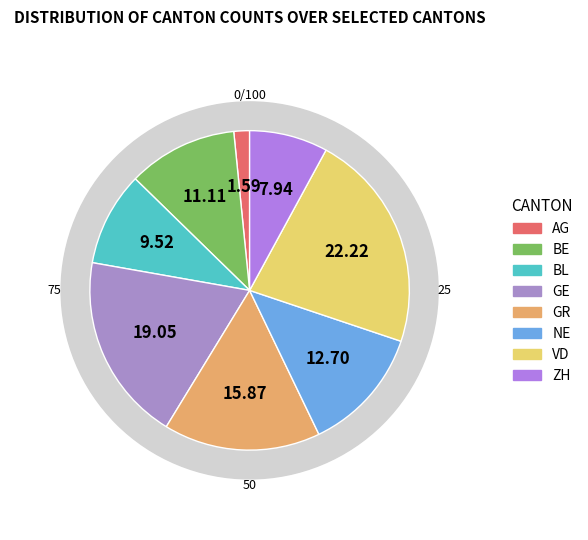

What percentage do BL and AG together represent?

11.1%